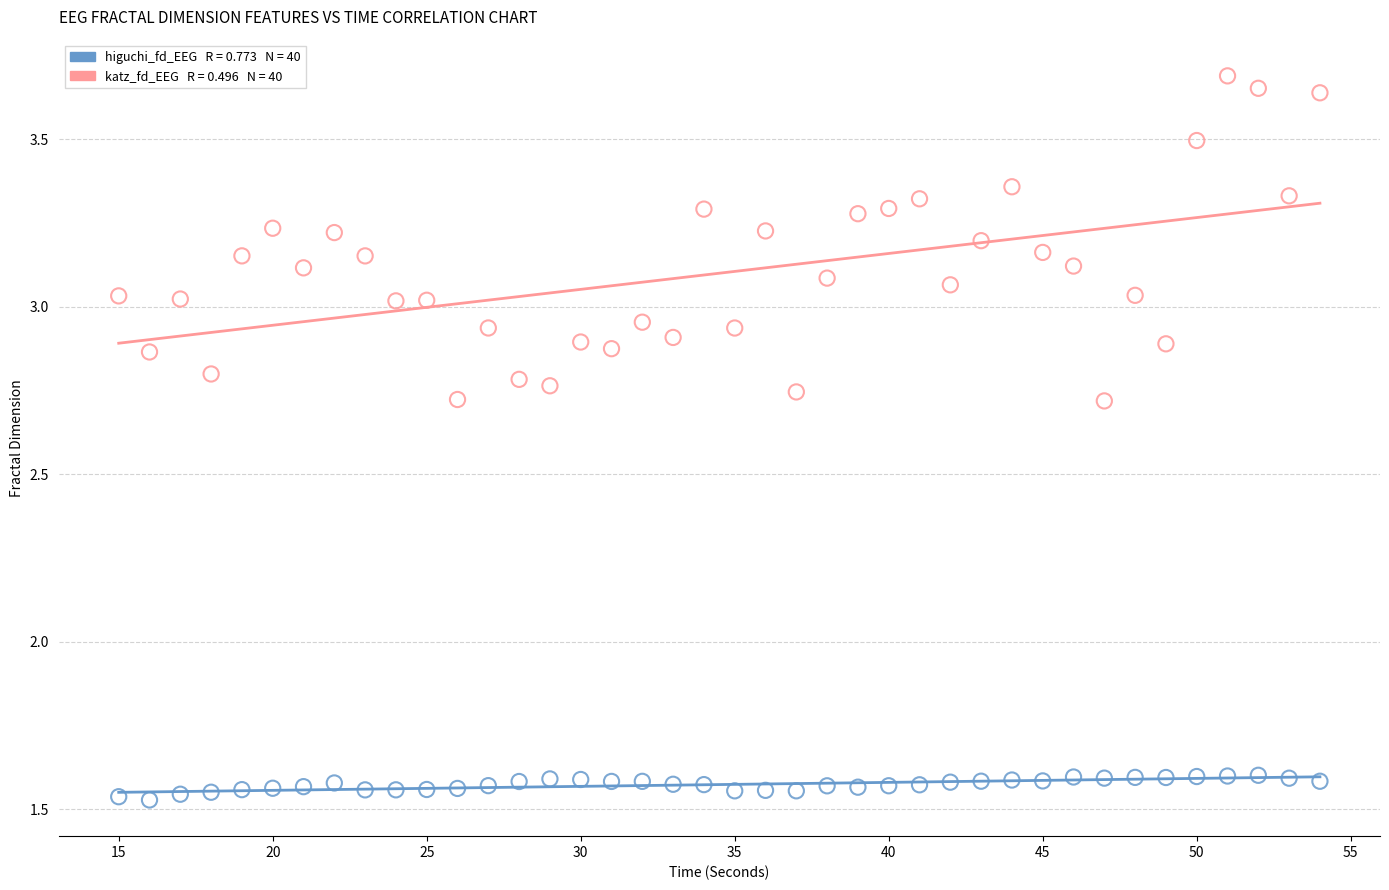

Across all data points, what is the range of X values (max minus min)?

39.0